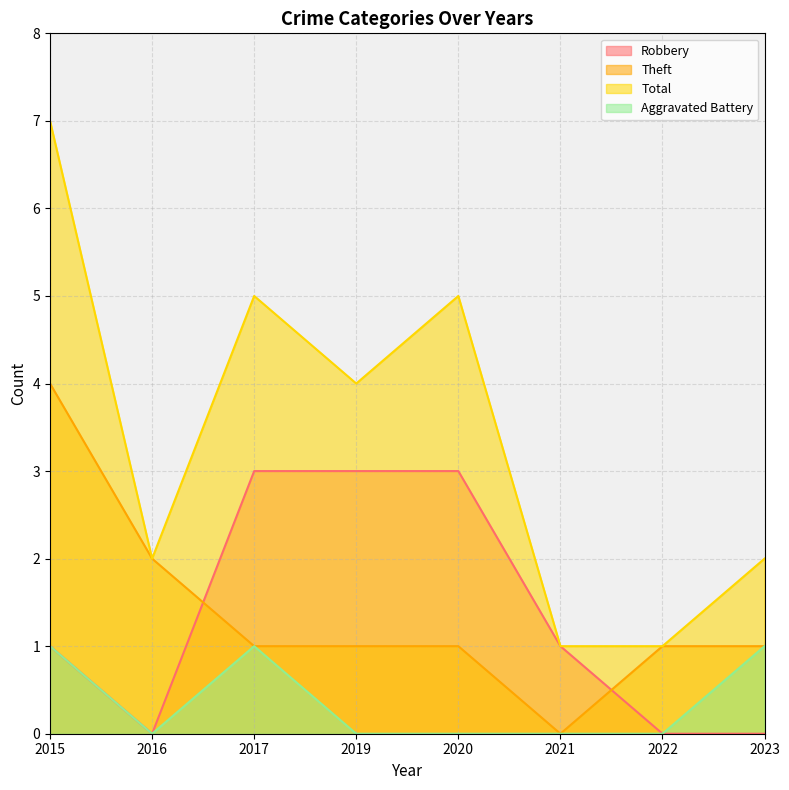

Reading left to right, extract all data points from this chart.

Robbery: 1	0	3	3	3	1	0	0
Theft: 4	2	1	1	1	0	1	1
Total: 7	2	5	4	5	1	1	2
Aggravated Battery: 1	0	1	0	0	0	0	1